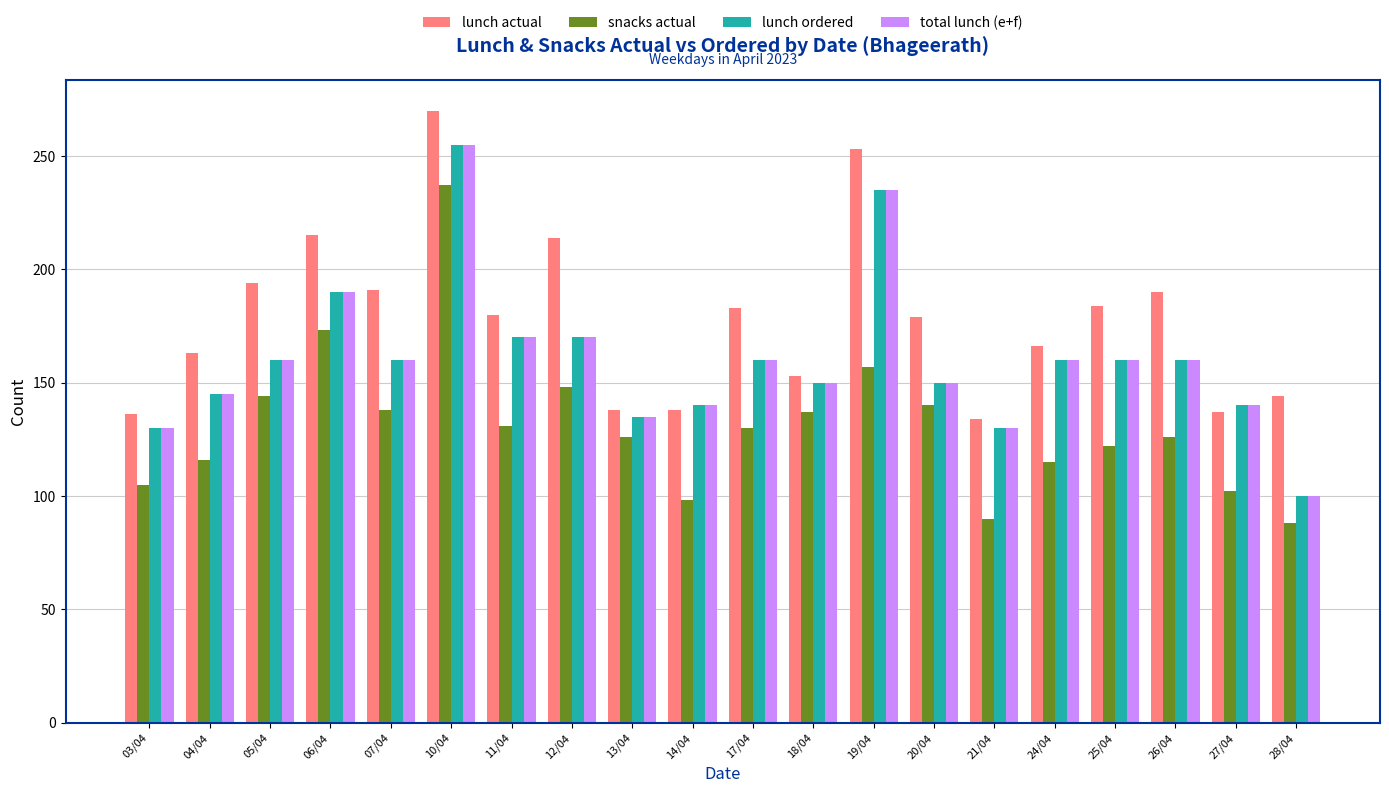

What is the average value of the lunch actual series?

178